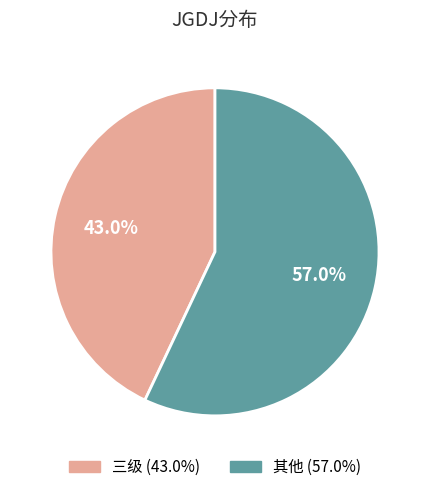

Is there any slice that represents more than half of the pie?

Yes